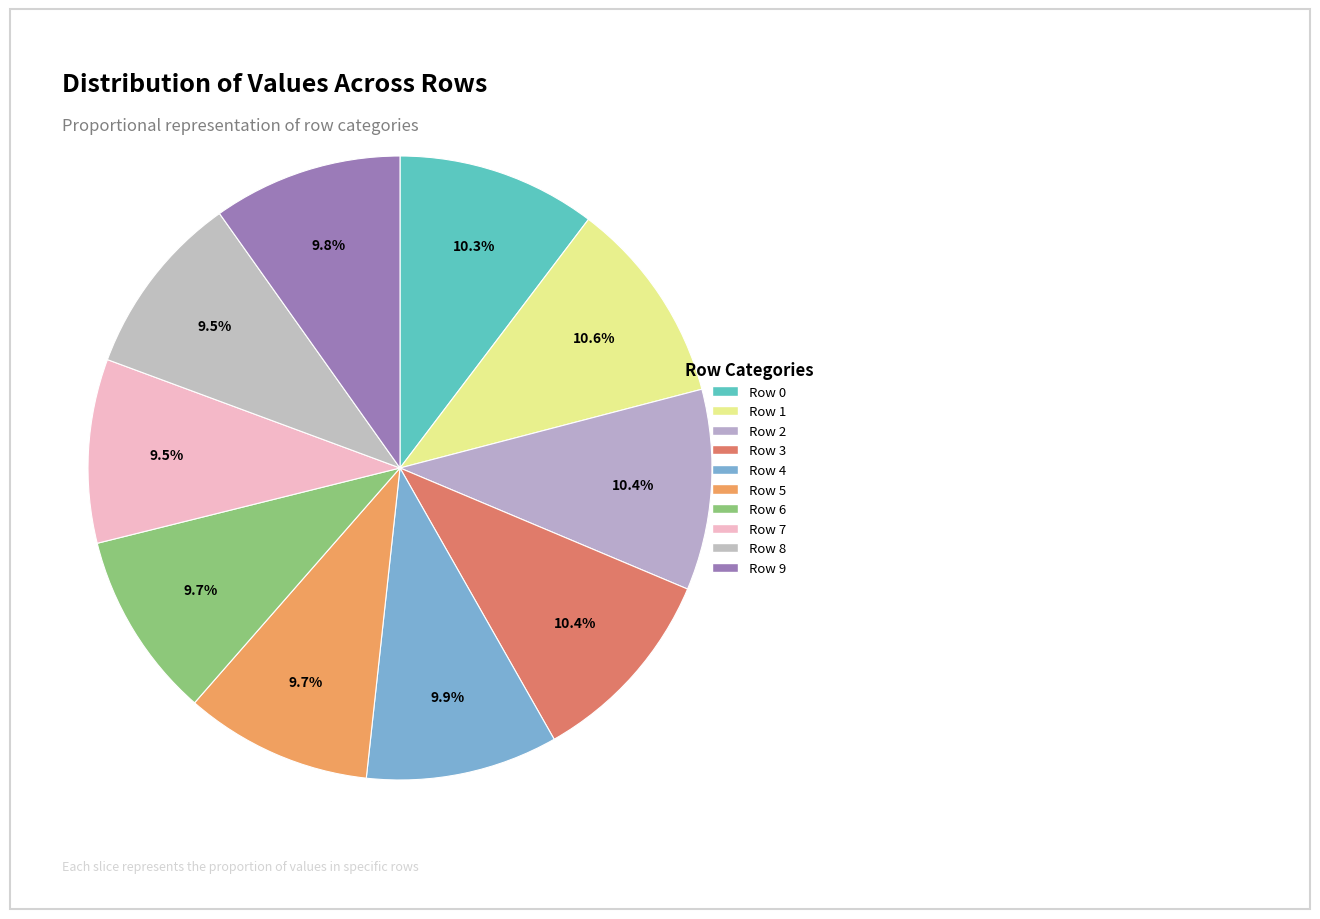

Do Row 3 and Row 6 together represent more than half of the pie?

No